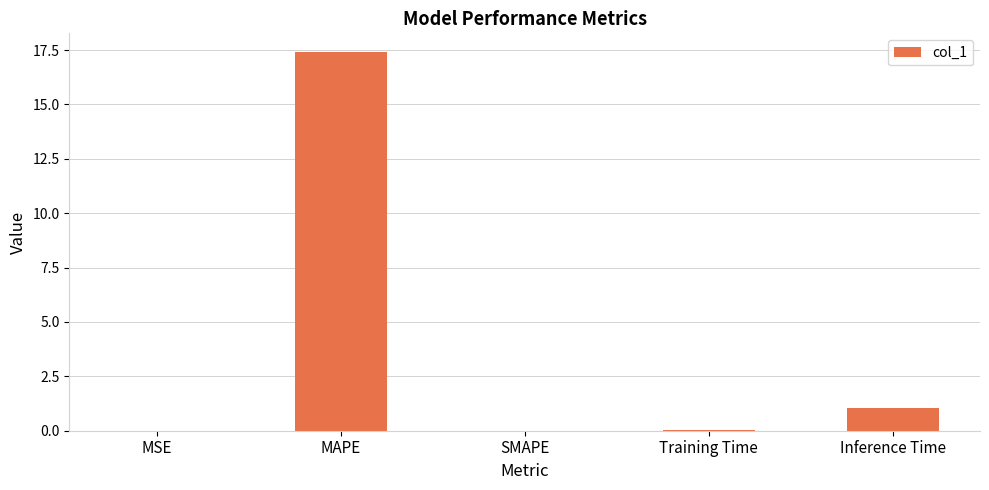

True or false: the data shows 0.0 at SMAPE.

True